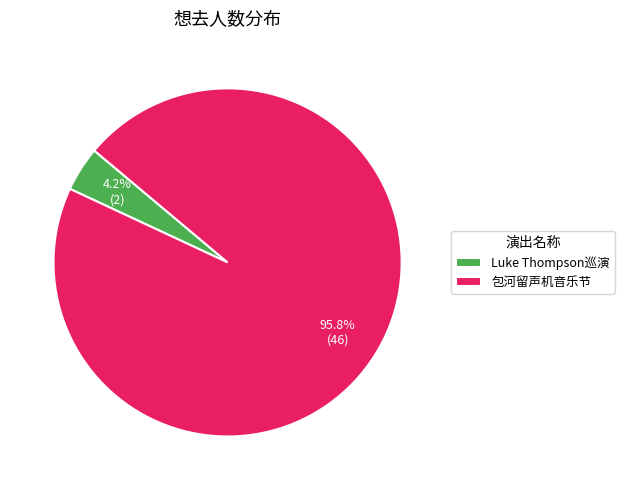

What percentage do 包河留声机音乐节 and Luke Thompson巡演 together represent?

100.0%